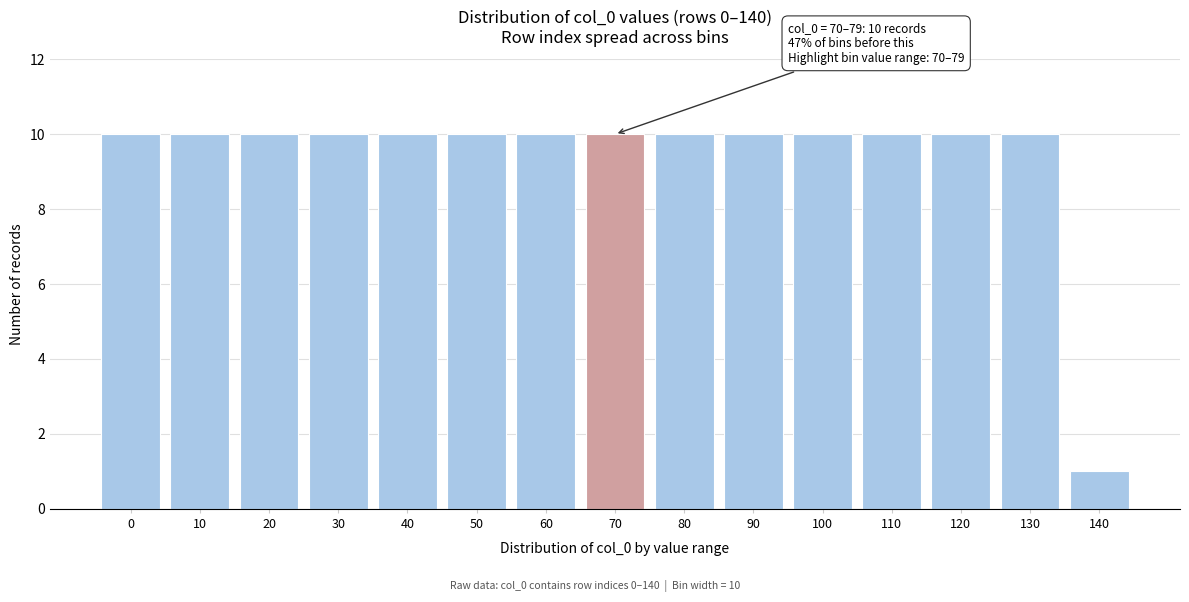

Reading right to left, list all the values displayed in this chart.

140=1	130=10	120=10	110=10	100=10	90=10	80=10	70=10	60=10	50=10	40=10	30=10	20=10	10=10	0=10